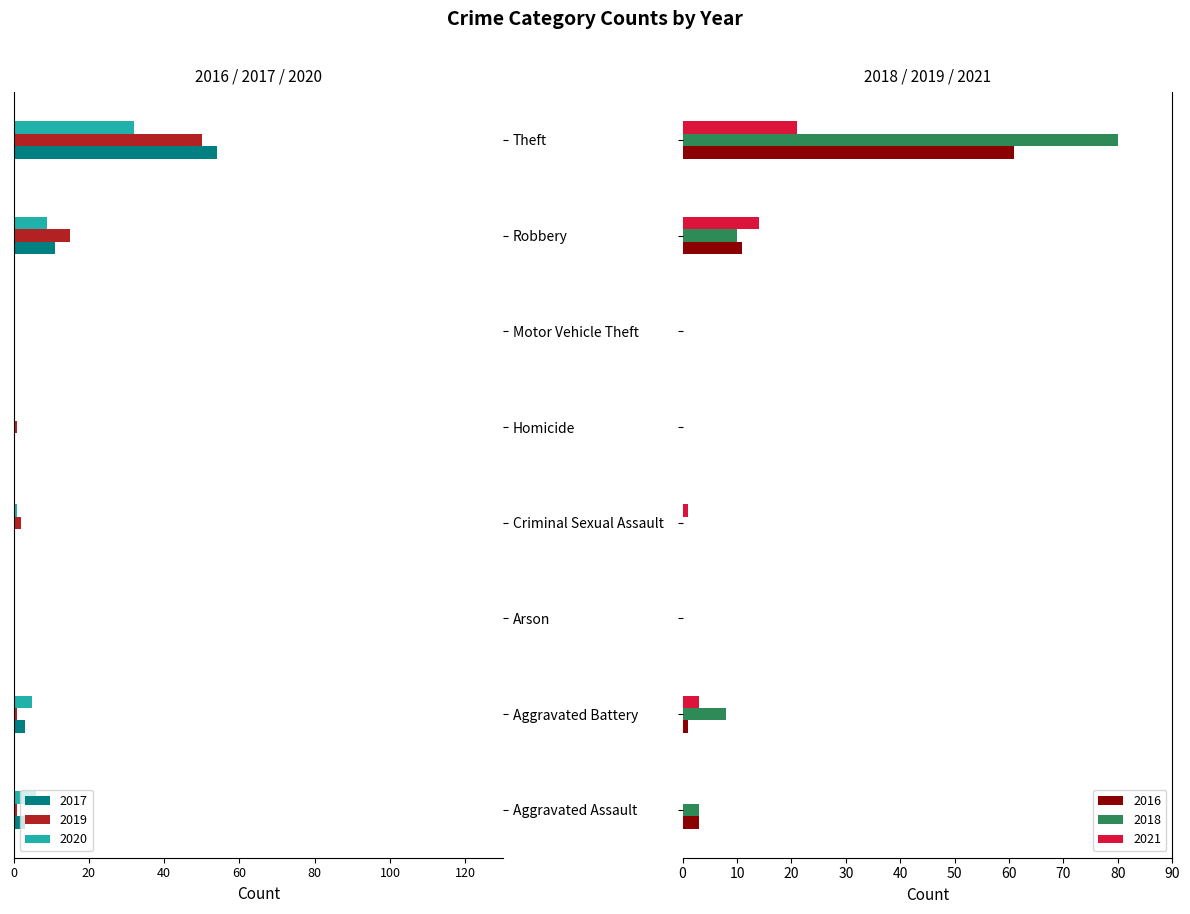

What is the difference between the maximum and minimum values in the 2016 series?

61